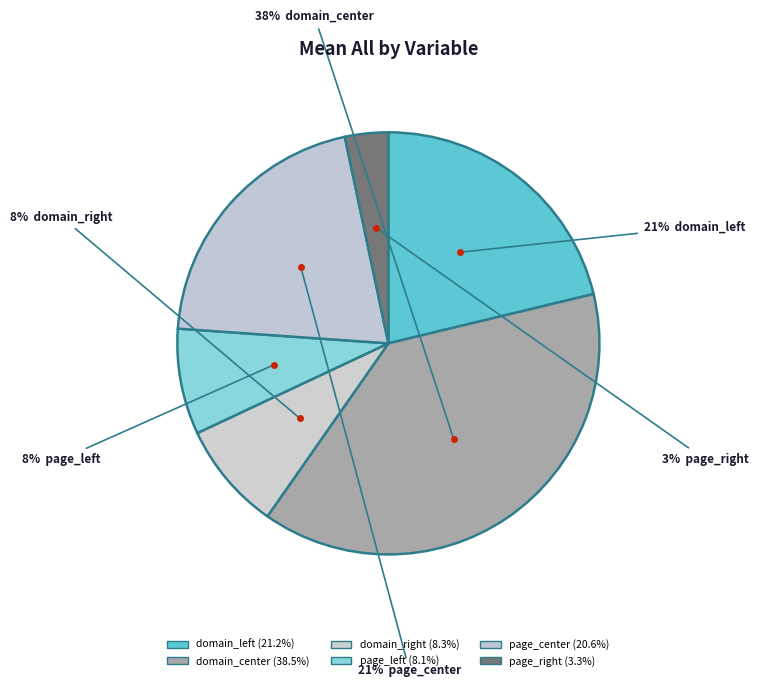

True or false: page_center accounts for 21% of the total.

True